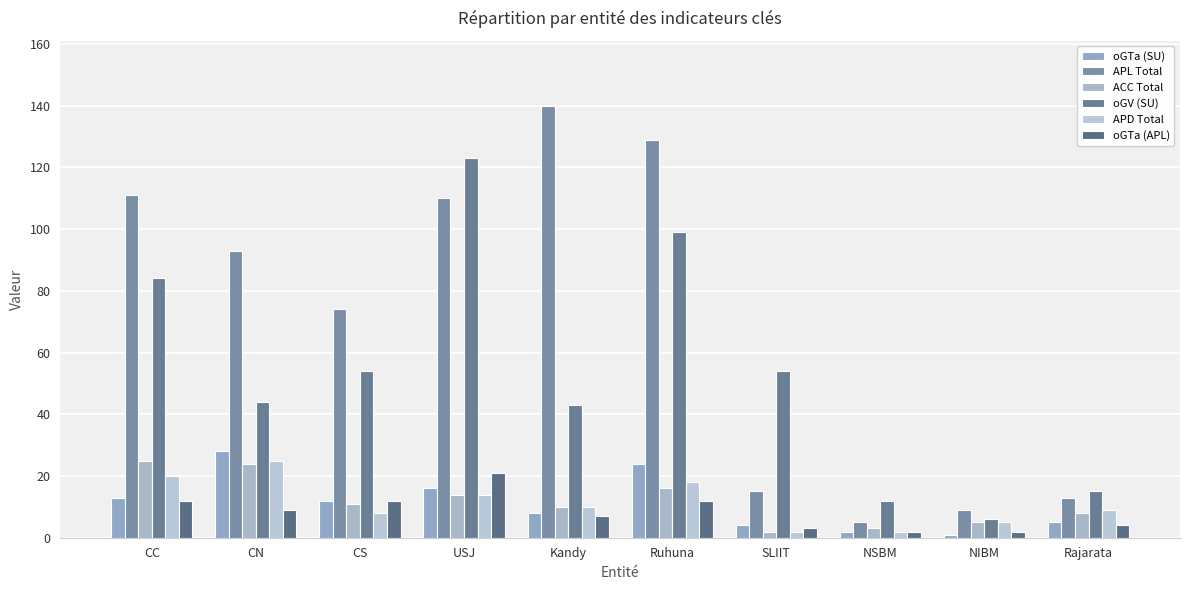

What is the value of the oGV (SU) bar at the 9th from the left?

6